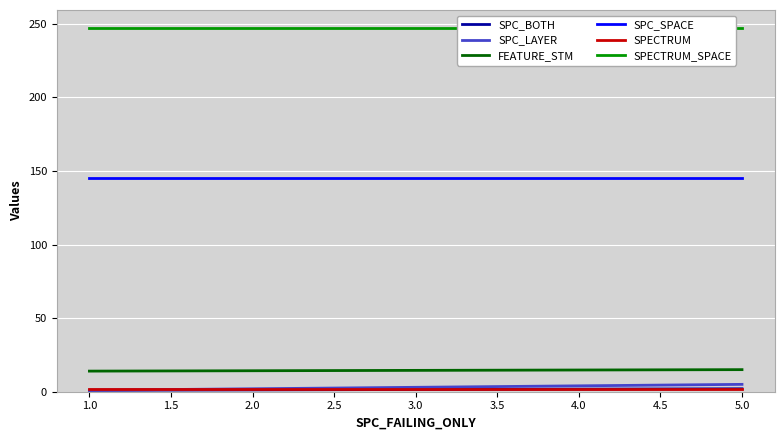

At how many categories does at least one series exceed 202?

3